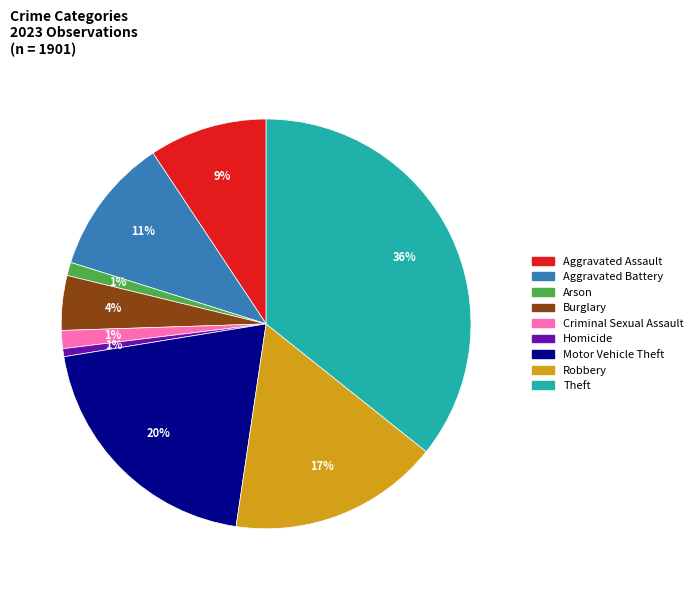

To the nearest percent, what is the average slice percentage?

11%